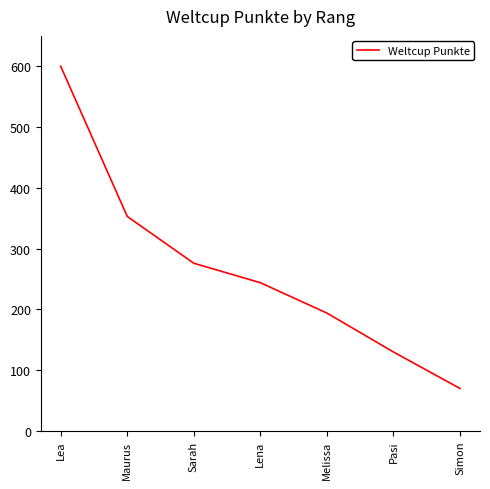

What is the difference between the maximum and minimum values?

530